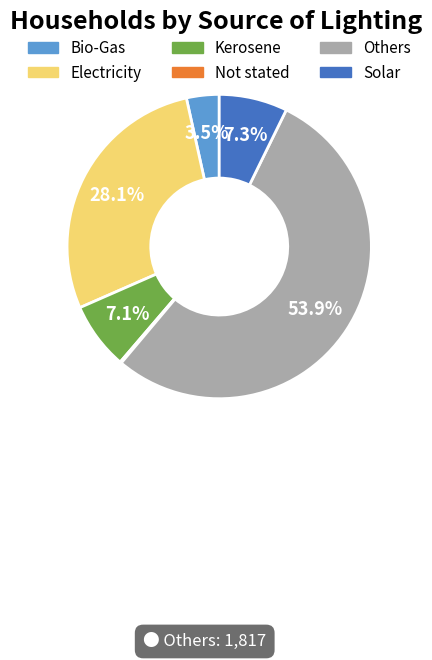

Which category accounts for the majority?

Others